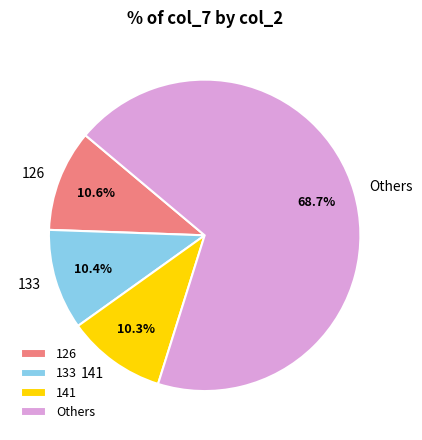

Does Others account for over 50% of the chart?

Yes